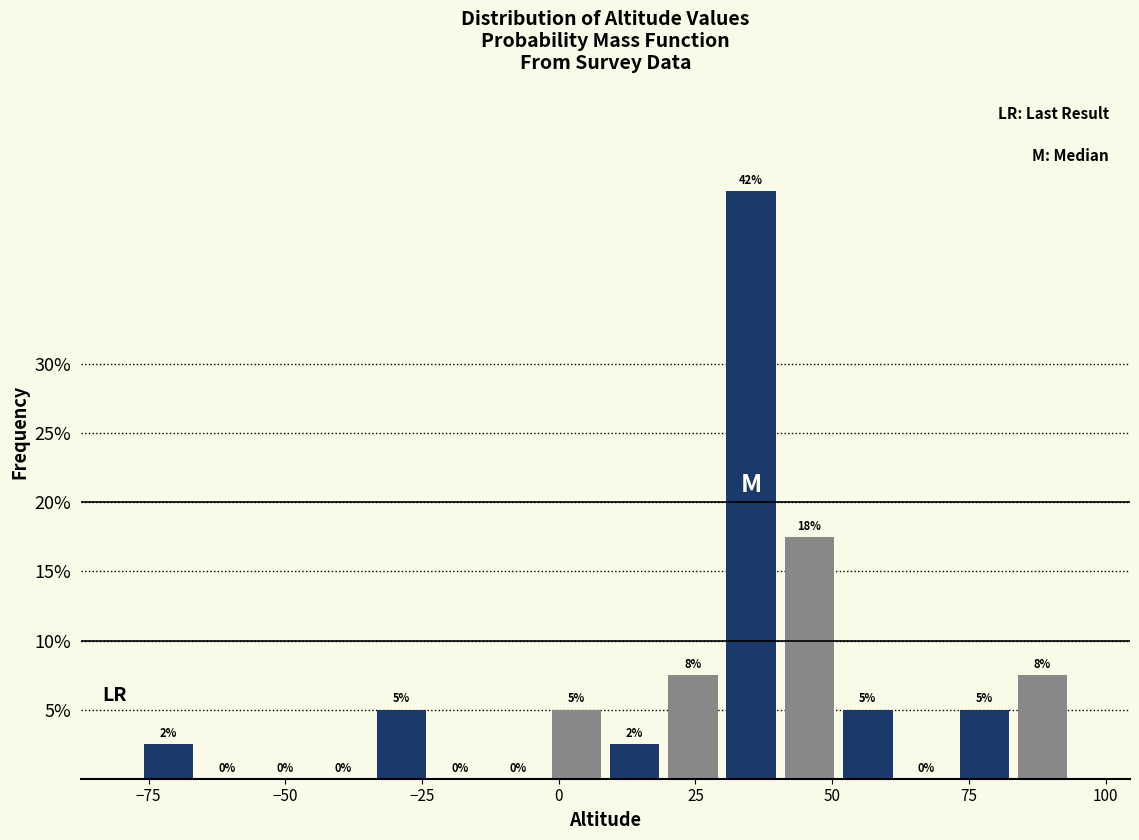

Around what value on the x-axis is the tallest bar? Give the approximate position of its centre, as read against the axis.

35